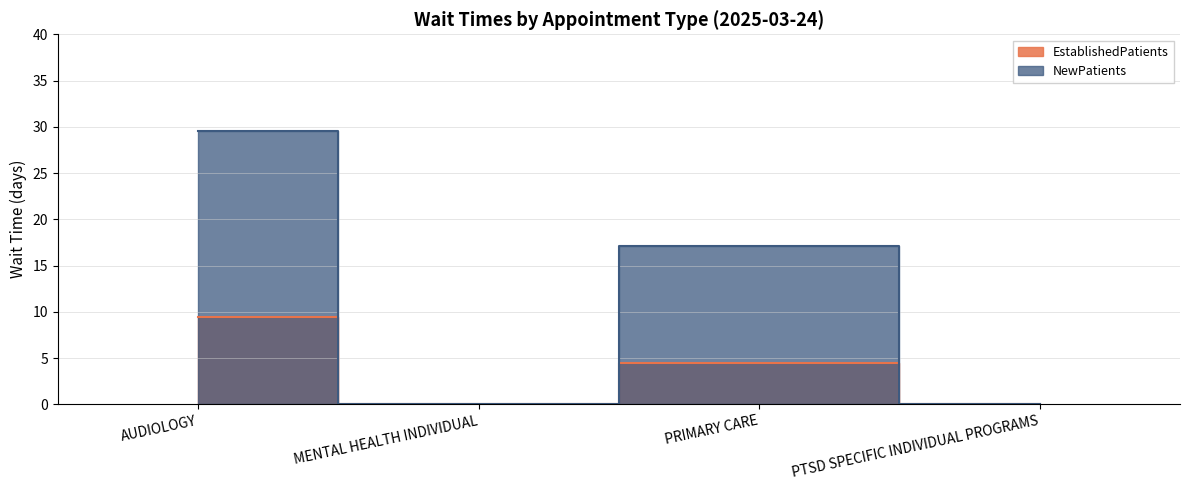

Which series changed the most between AUDIOLOGY and PRIMARY CARE?

NewPatients